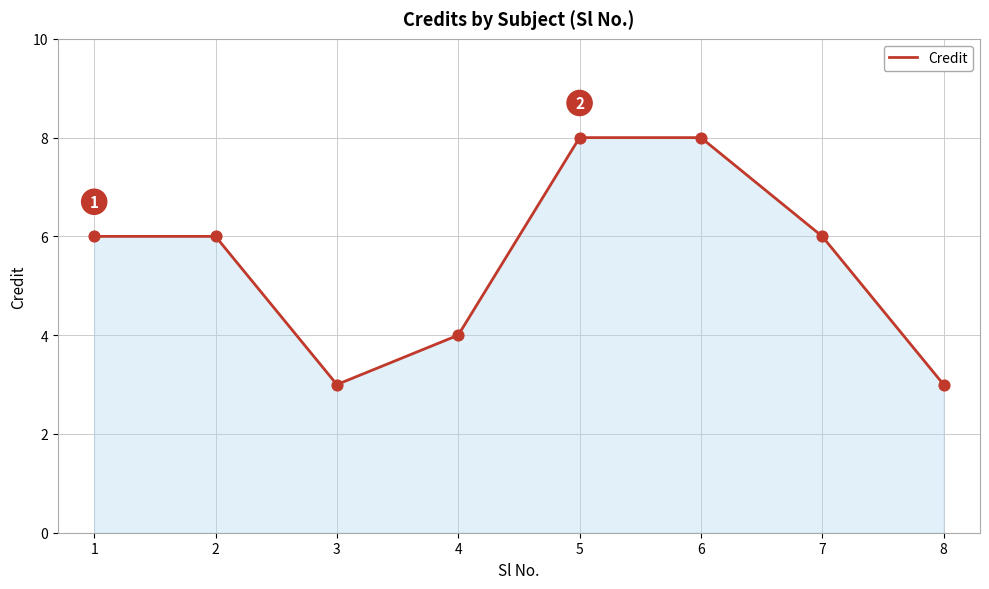

What is the ratio of the value at 7 to the value at 4?

1.5